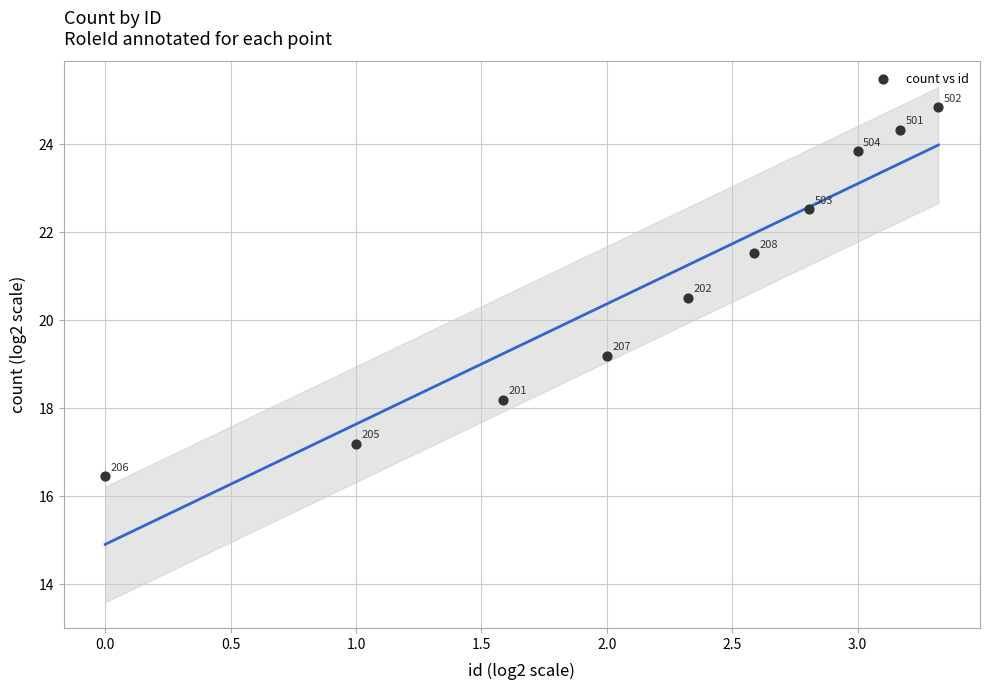

What Y value in the scatter plot is closest to 20?

20.5